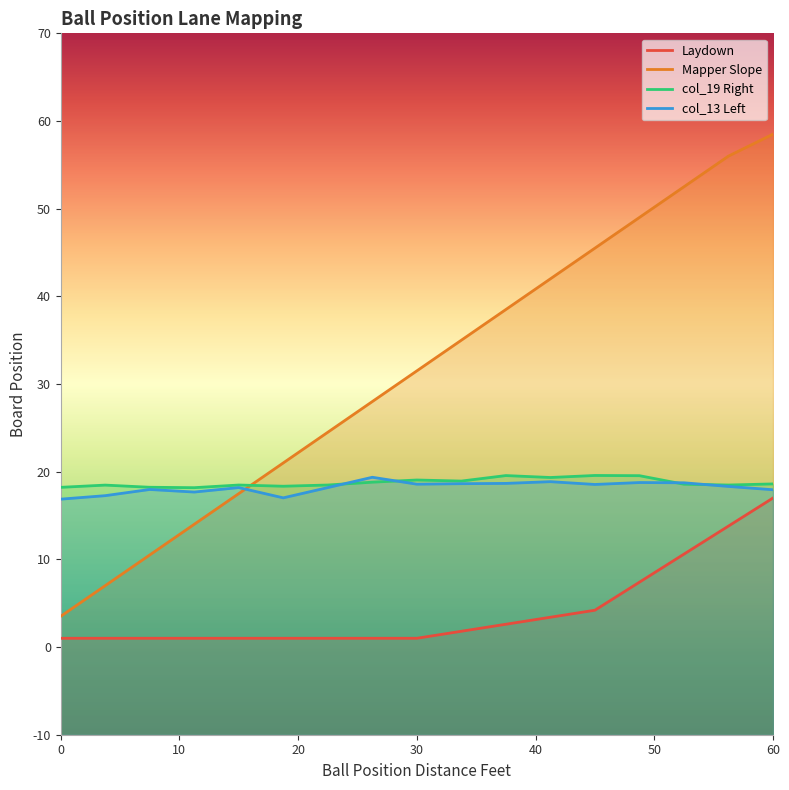

The value of Mapper Slope at 22.5 is 13.5. True or false?

False